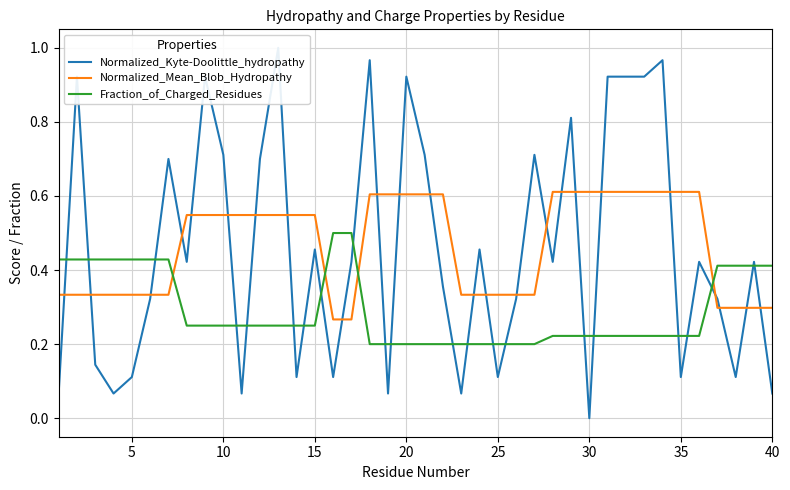

What is the average value of the Normalized_Kyte-Doolittle_hydropathy series?

0.5